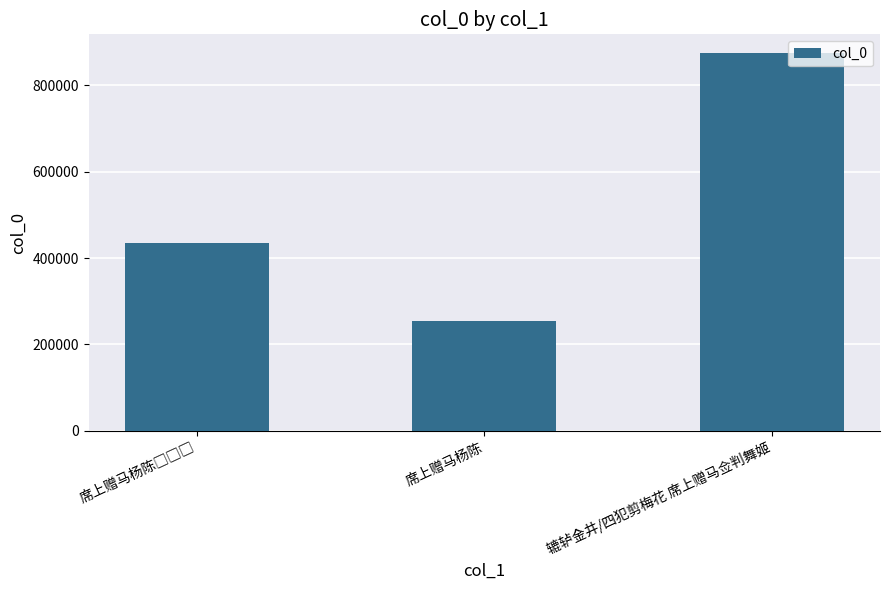

Read the value at 席上赠马杨陈, to the nearest 50.

254700